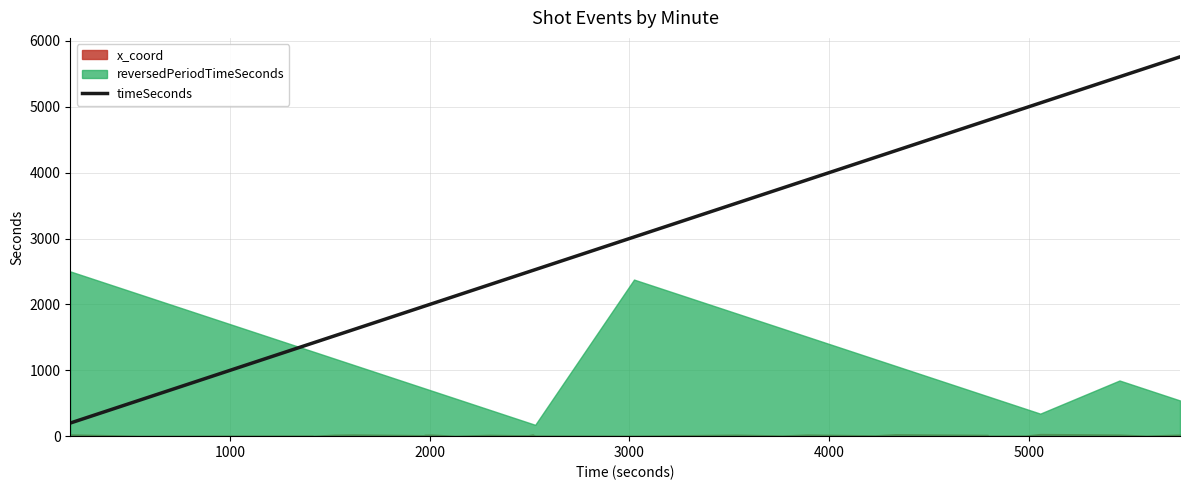

What is the minimum value for timeSeconds?

199